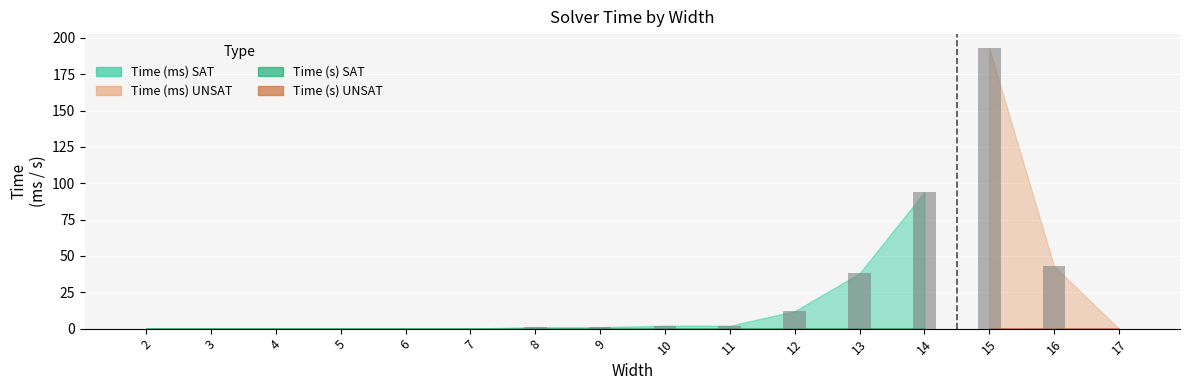

What is the difference between the highest and lowest values at 8?

1.0